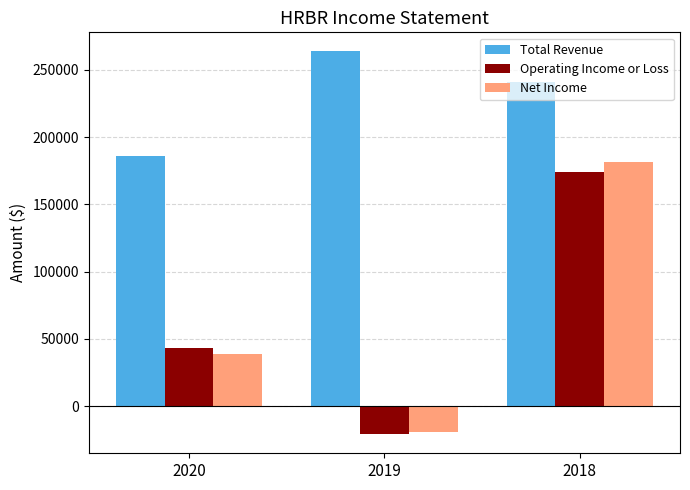

At which label is Operating Income or Loss closest to 76650?

2020